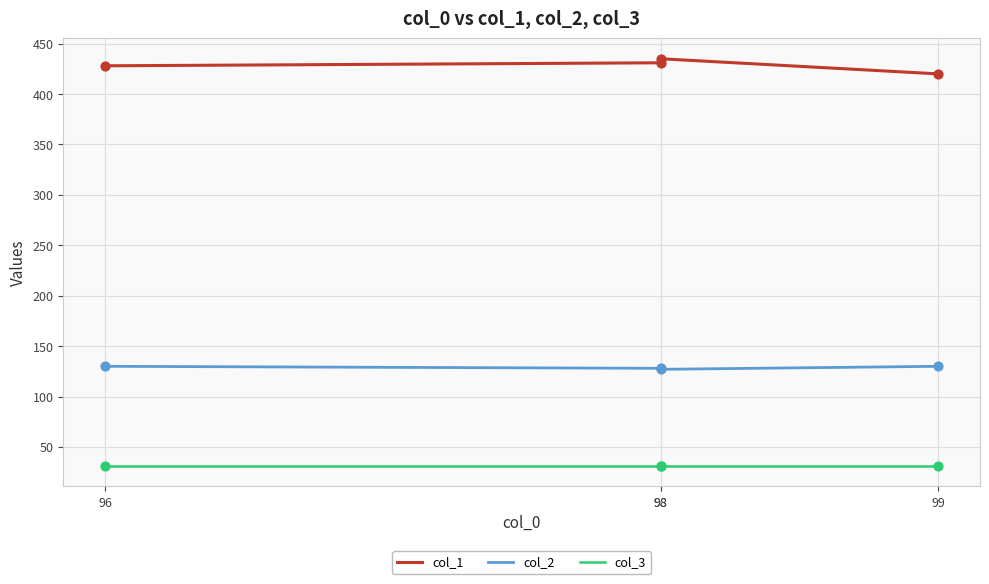

Which series has the largest total across all categories?

col_1